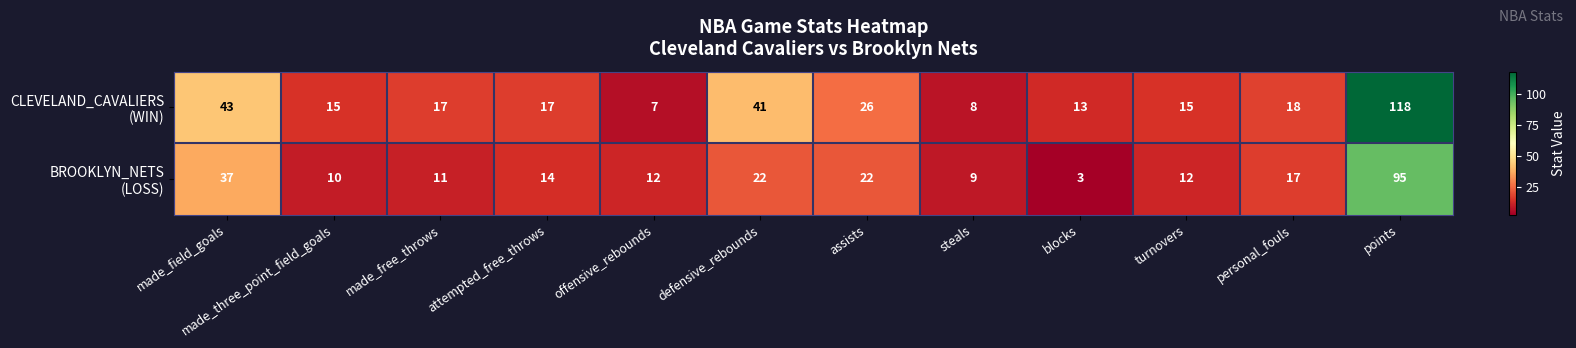

At how many categories does at least one series exceed 63?

1